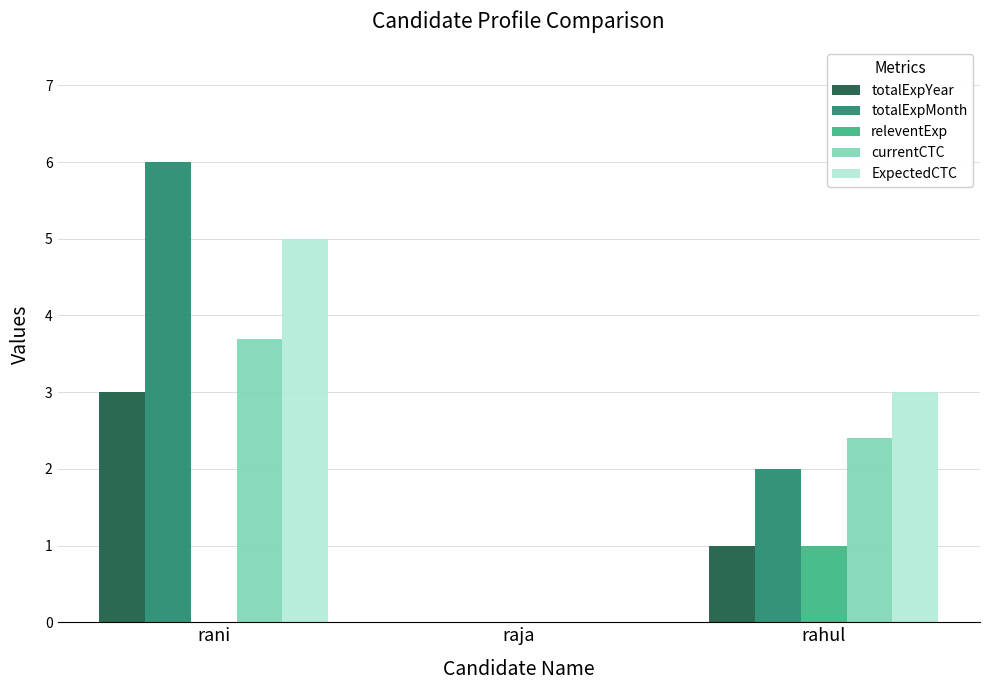

What are all the series names shown in the legend?

totalExpYear, totalExpMonth, releventExp, currentCTC, ExpectedCTC